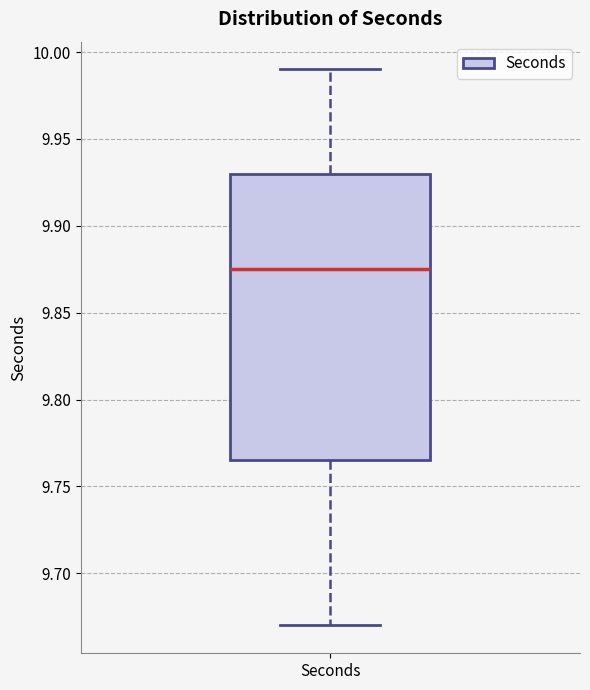

Transcribe this box plot: give where the median line is, the range the box spans, and where the two whiskers end, as read against the y-axis. The values are not printed on the chart, so give them approximately, as read against the axis.

median 9.875, box 9.765 to 9.930, whiskers 9.670 to 9.990